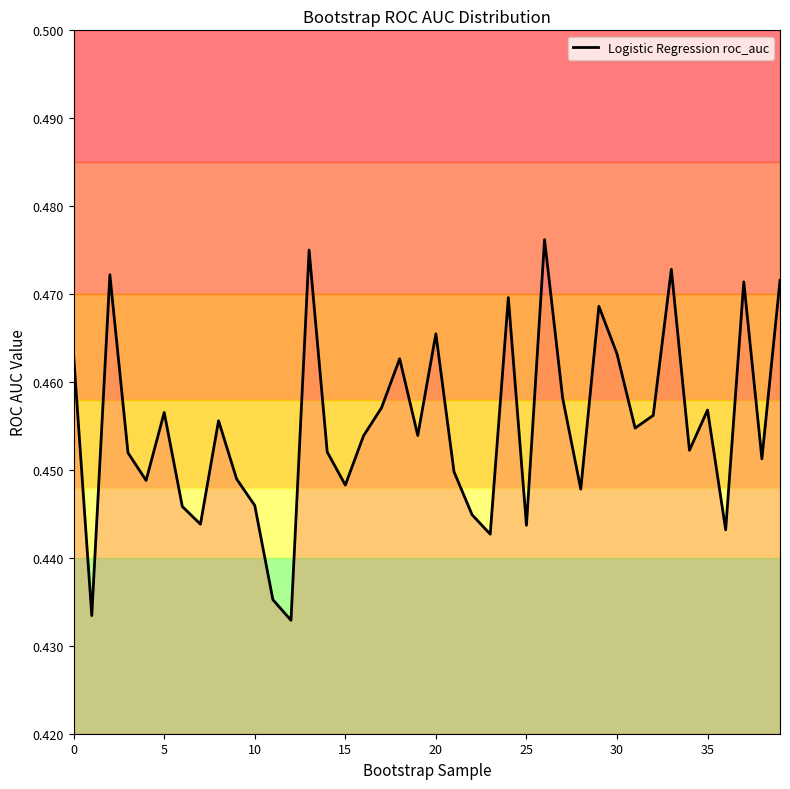

How many values are between 0 and 1?

40